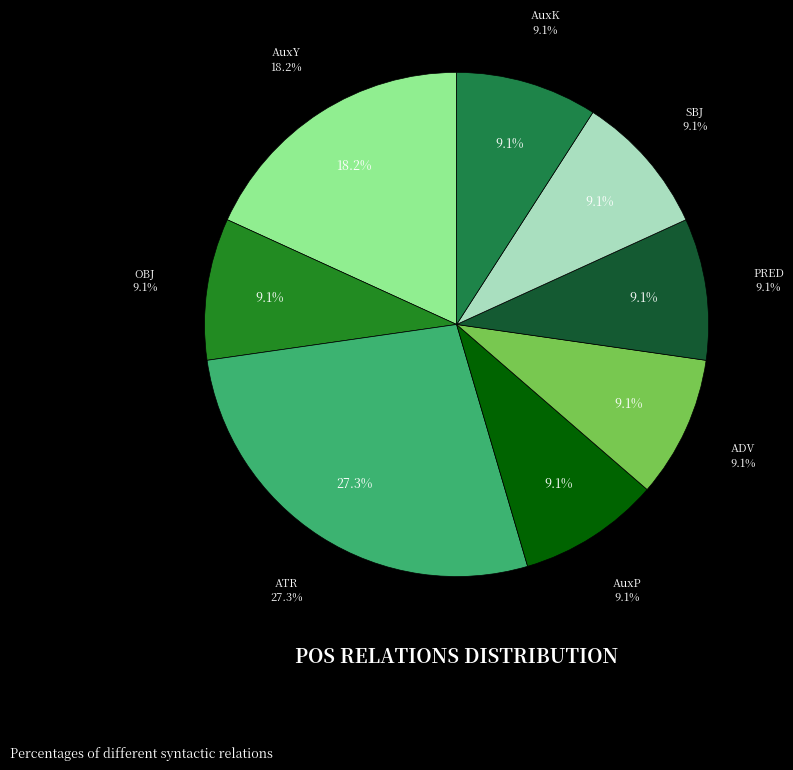

What percentage is the OBJ slice, to the nearest percent?

9%